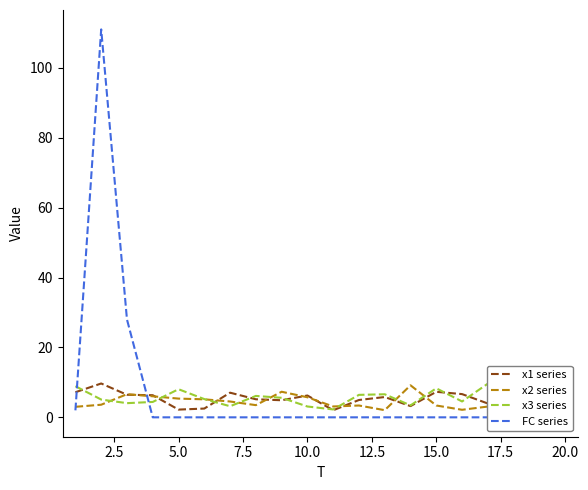

At how many categories does at least one series exceed 42?

1